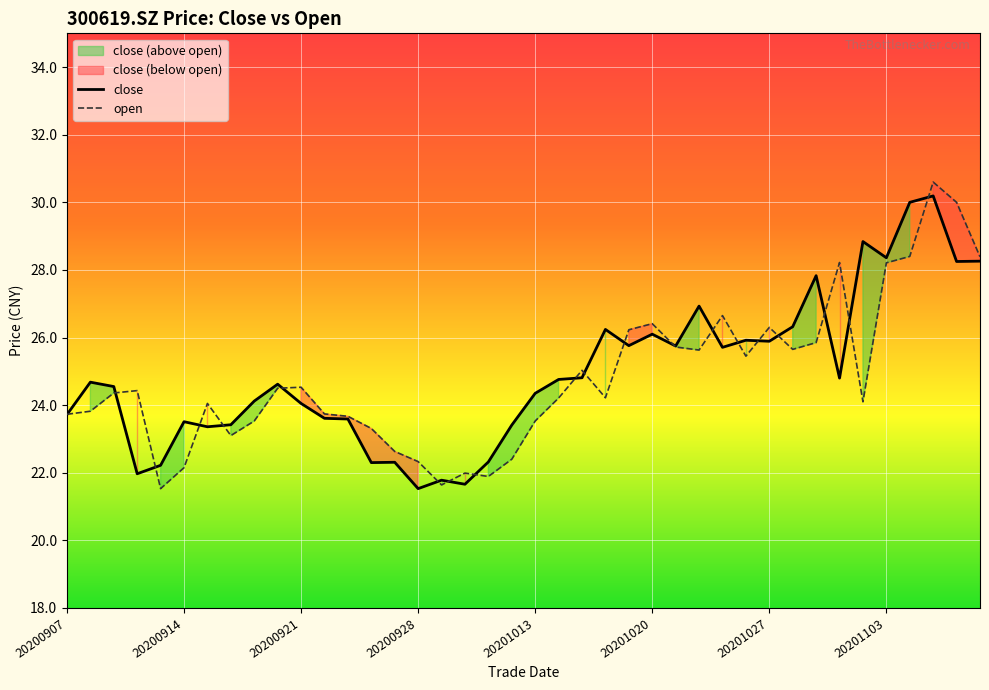

The value of open at 20200921 is 9.5. True or false?

False